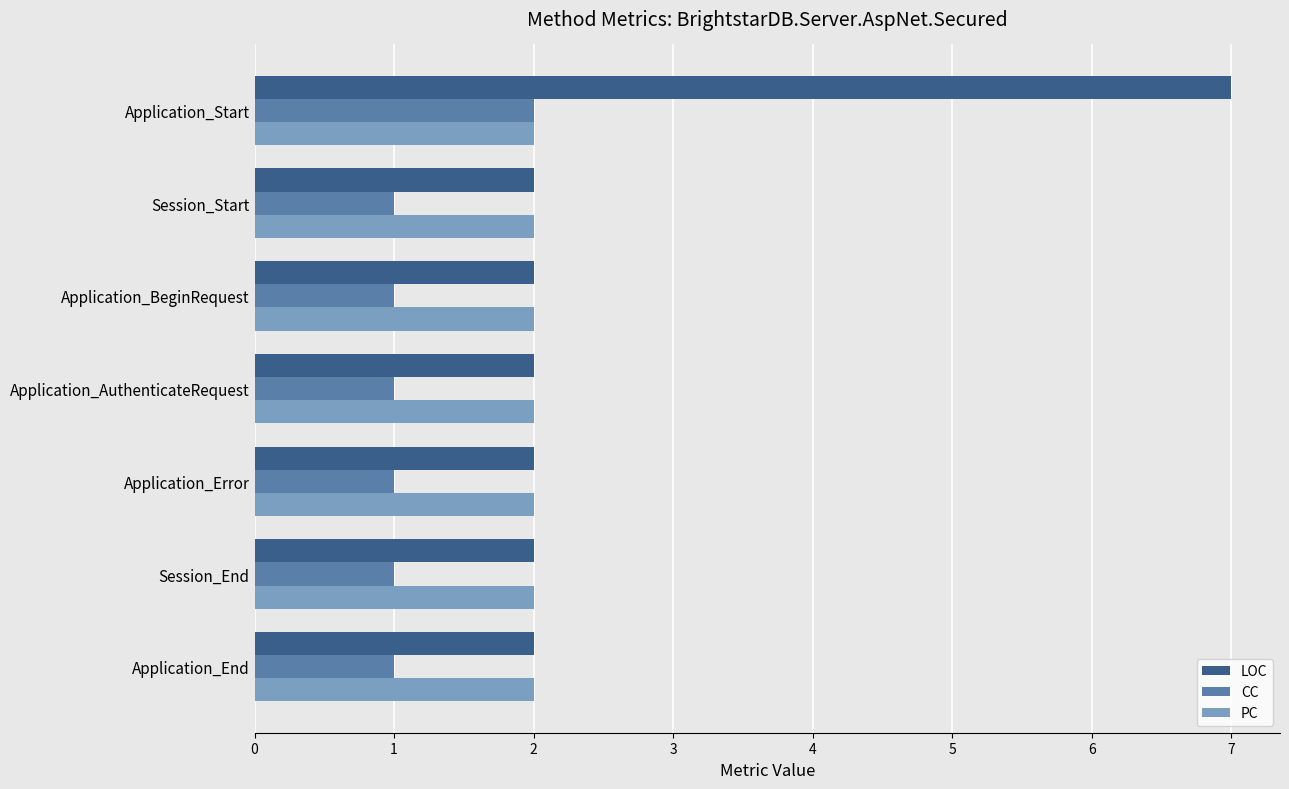

Which series has the widest spread of values?

LOC